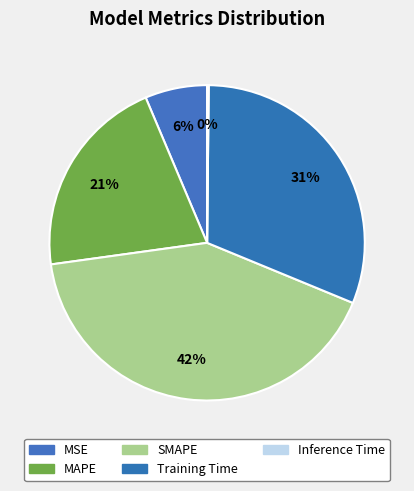

True or false: Training Time accounts for 31% of the total.

True